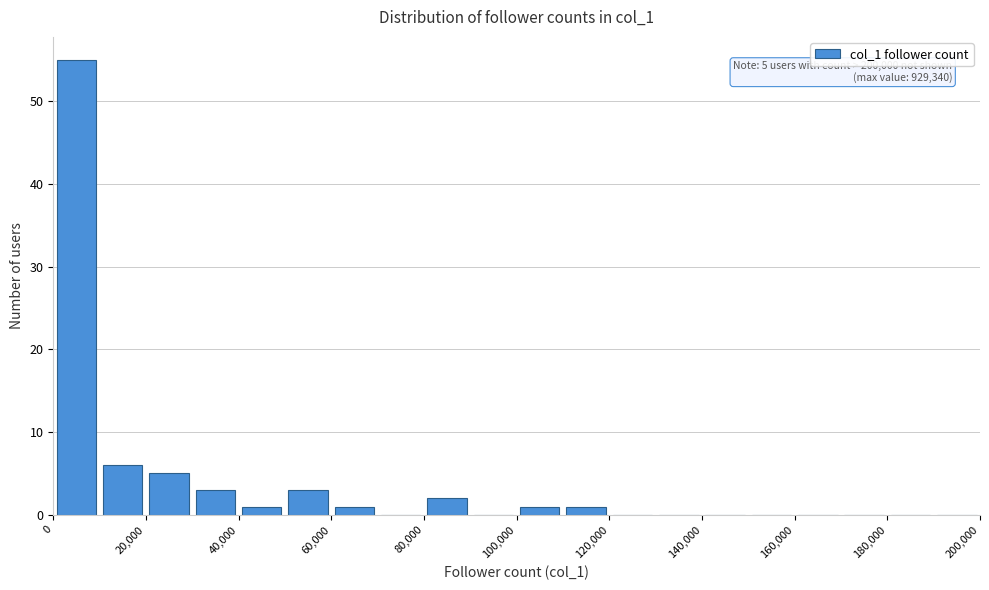

Over which range of the x-axis is the bar tallest?

0 to 10000